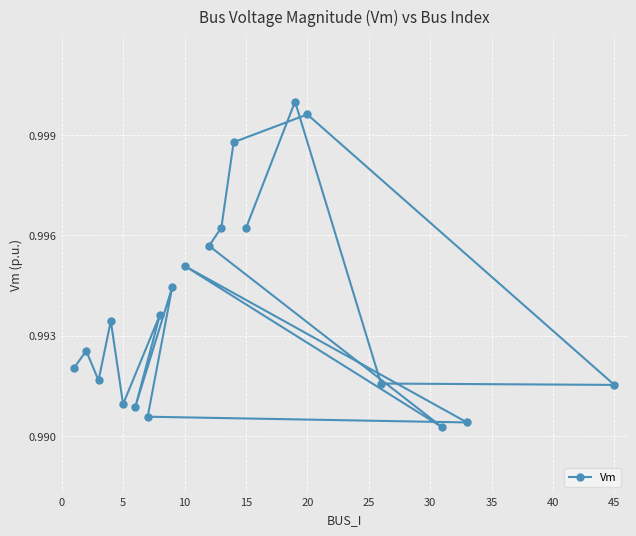

The chart shows a value of 1.7 at 13. True or false?

False